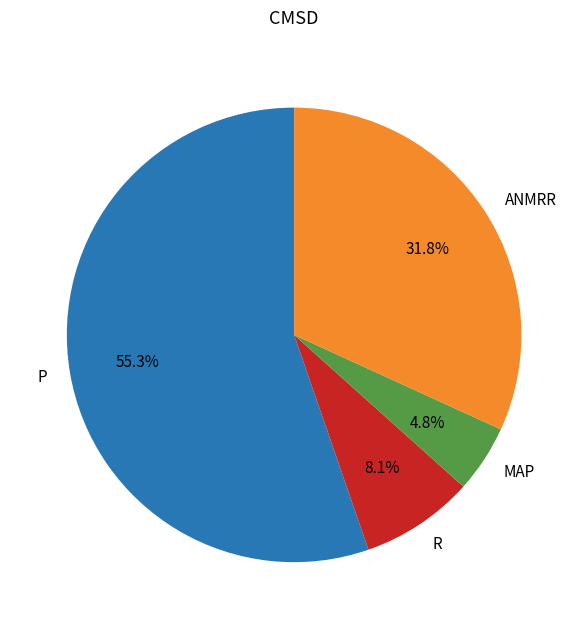

To the nearest percent, what is the difference between the MAP and ANMRR slice percentages?

27%